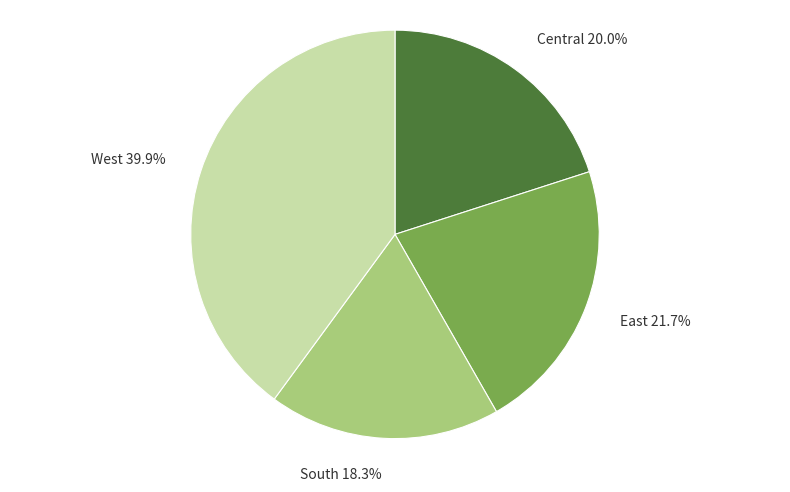

Rank the categories by value from highest to lowest.

West, East, Central, South